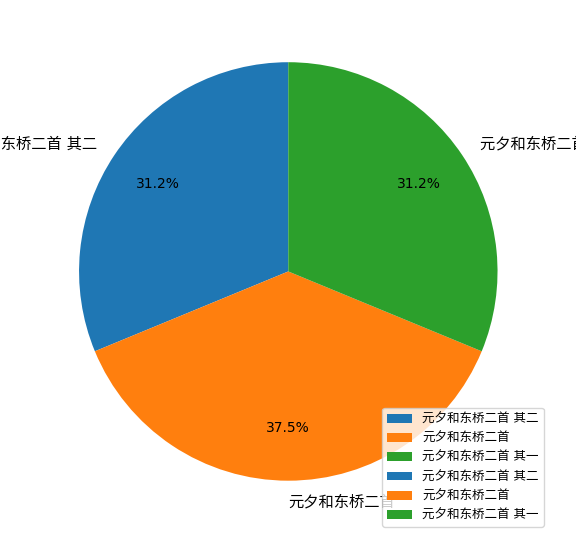

Is there any slice that represents more than half of the pie?

No